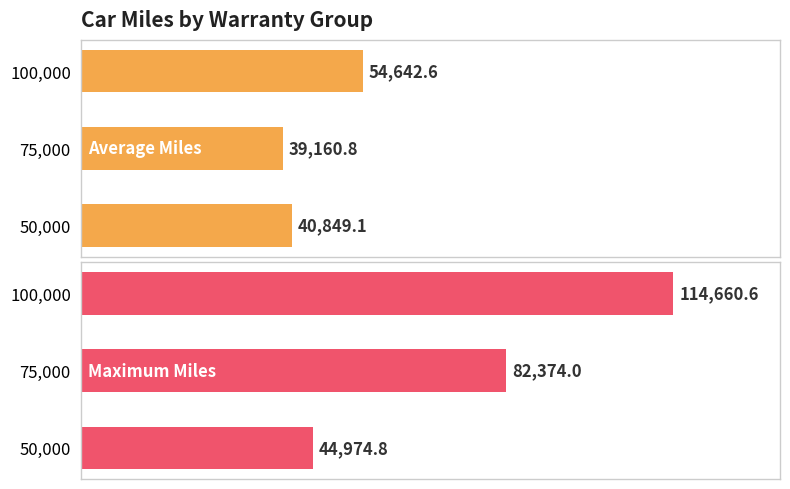

Rank the categories by Average Miles value from lowest to highest.

75,000, 50,000, 100,000